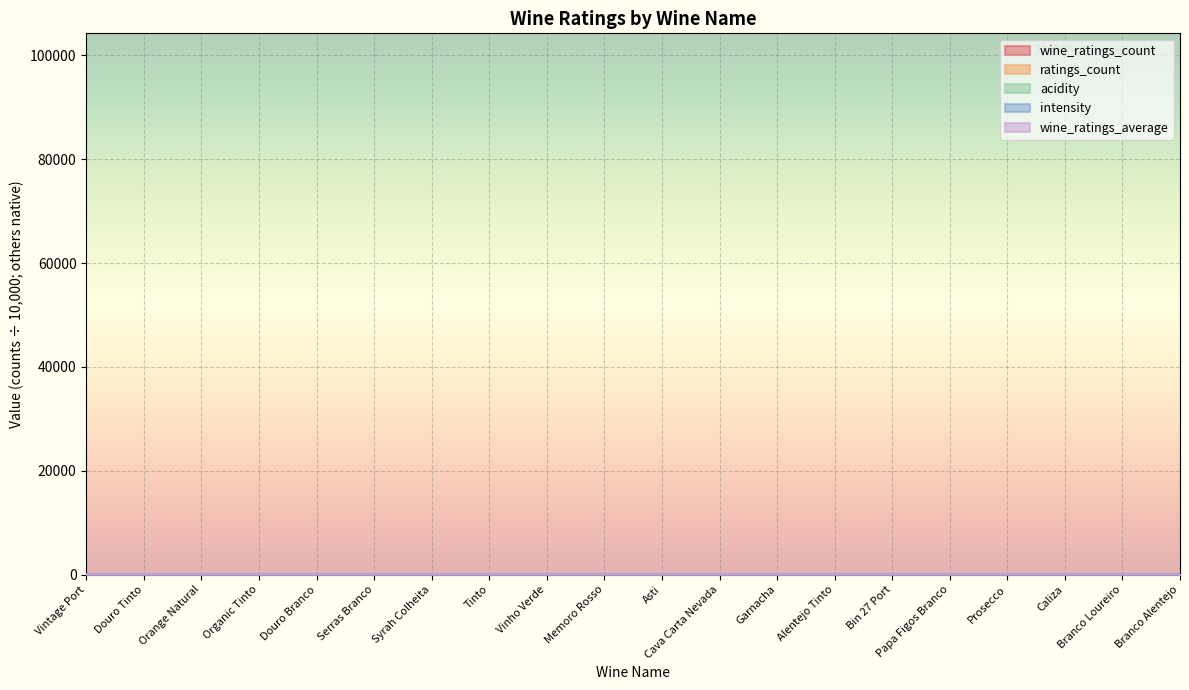

Reading right to left, extract all data points from this chart.

wine_ratings_count: Branco Alentejo=0.6	Branco Loureiro=0.7	Caliza=0.7	Prosecco=0.7	Papa Figos Branco=0.7	Bin 27 Port=0.7	Alentejo Tinto=1.2	Garnacha=1.4	Cava Carta Nevada=1.5	Asti=2.7	Memoro Rosso=7.6	Vinho Verde=9.5	Tinto=0.2	Syrah Colheita=0.1	Serras Branco=0.2	Douro Branco=0.1	Organic Tinto=0.0	Orange Natural=0.0	Douro Tinto=0.2	Vintage Port=1.0
ratings_count: Branco Alentejo=0.6	Branco Loureiro=0.7	Caliza=0.7	Prosecco=0.7	Papa Figos Branco=0.7	Bin 27 Port=0.7	Alentejo Tinto=1.2	Garnacha=1.4	Cava Carta Nevada=1.5	Asti=2.7	Memoro Rosso=7.6	Vinho Verde=9.5	Tinto=0.0	Syrah Colheita=0.0	Serras Branco=0.0	Douro Branco=0.0	Organic Tinto=0.0	Orange Natural=0.0	Douro Tinto=0.0	Vintage Port=0.0
acidity: Branco Alentejo=2.6	Branco Loureiro=4.1	Caliza=3.2	Prosecco=3.8	Papa Figos Branco=3.6	Bin 27 Port=3.0	Alentejo Tinto=3.1	Garnacha=3.1	Cava Carta Nevada=3.2	Asti=2.1	Memoro Rosso=2.9	Vinho Verde=4.1	Tinto=3.0	Syrah Colheita=3.0	Serras Branco=2.6	Douro Branco=3.8	Organic Tinto=3.0	Orange Natural=4.3	Douro Tinto=3.0	Vintage Port=2.8
intensity: Branco Alentejo=3.2	Branco Loureiro=2.4	Caliza=3.9	Prosecco=2.1	Papa Figos Branco=3.1	Bin 27 Port=4.8	Alentejo Tinto=4.2	Garnacha=4.8	Cava Carta Nevada=2.8	Asti=1.6	Memoro Rosso=3.2	Vinho Verde=1.6	Tinto=4.1	Syrah Colheita=4.0	Serras Branco=2.8	Douro Branco=3.1	Organic Tinto=4.0	Orange Natural=2.5	Douro Tinto=4.5	Vintage Port=4.4
wine_ratings_average: Branco Alentejo=3.8	Branco Loureiro=3.8	Caliza=3.8	Prosecco=3.8	Papa Figos Branco=3.8	Bin 27 Port=3.8	Alentejo Tinto=3.8	Garnacha=3.8	Cava Carta Nevada=3.8	Asti=3.8	Memoro Rosso=3.8	Vinho Verde=3.8	Tinto=3.6	Syrah Colheita=3.6	Serras Branco=3.5	Douro Branco=3.7	Organic Tinto=3.9	Orange Natural=3.7	Douro Tinto=3.8	Vintage Port=4.5